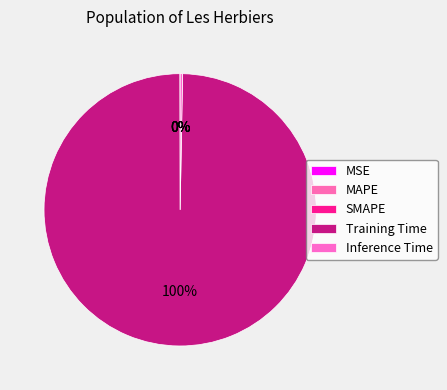

Between Training Time and MSE, which is larger?

Training Time